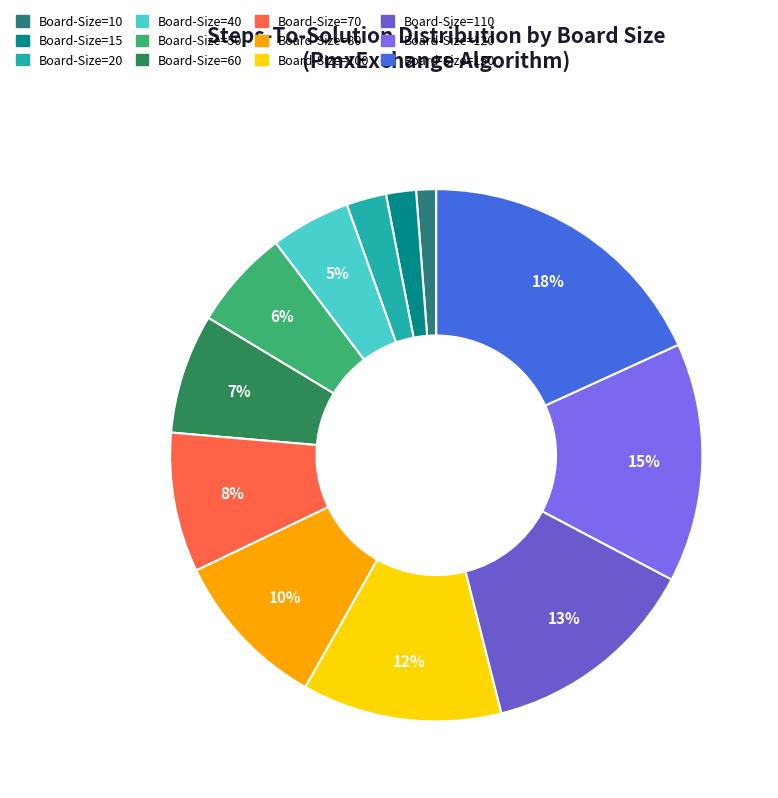

To the nearest percent, what is the difference between the largest and smallest slice percentages?

17%